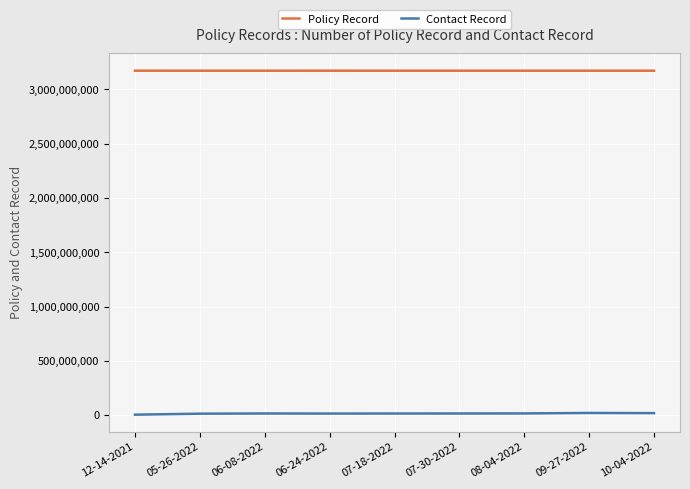

List the series in order of their peak value, highest first.

Policy Record, Contact Record